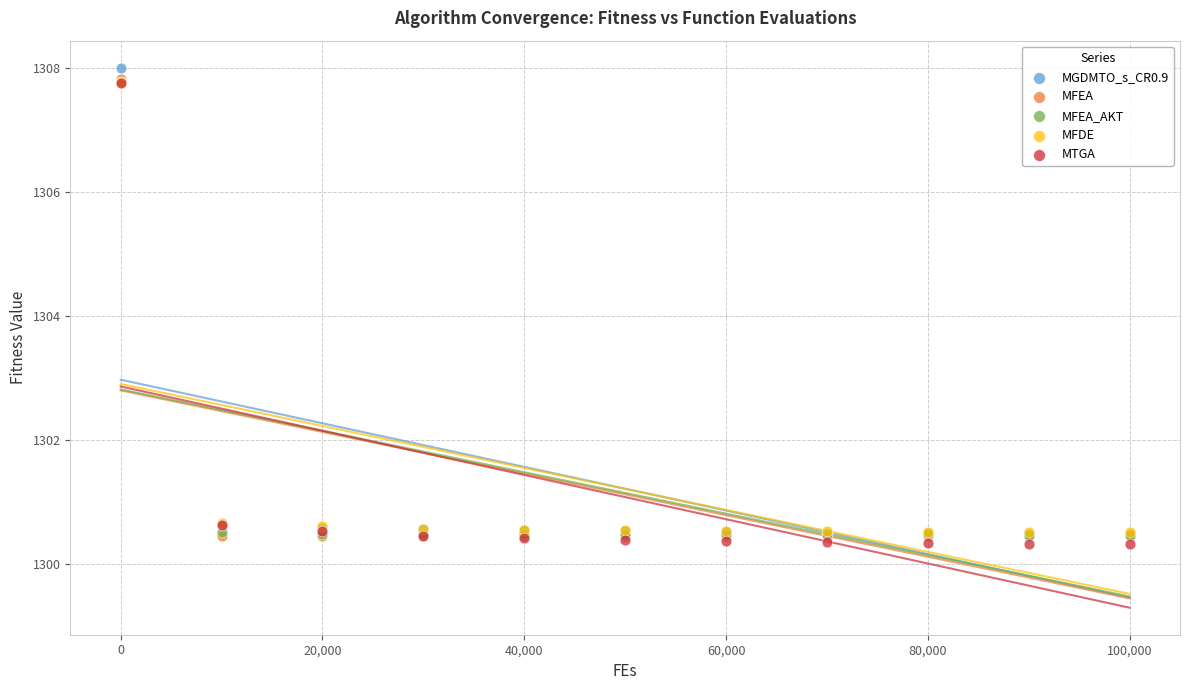

What are all the series names shown in the legend?

MGDMTO_s_CR0.9, MFEA, MFEA_AKT, MFDE, MTGA